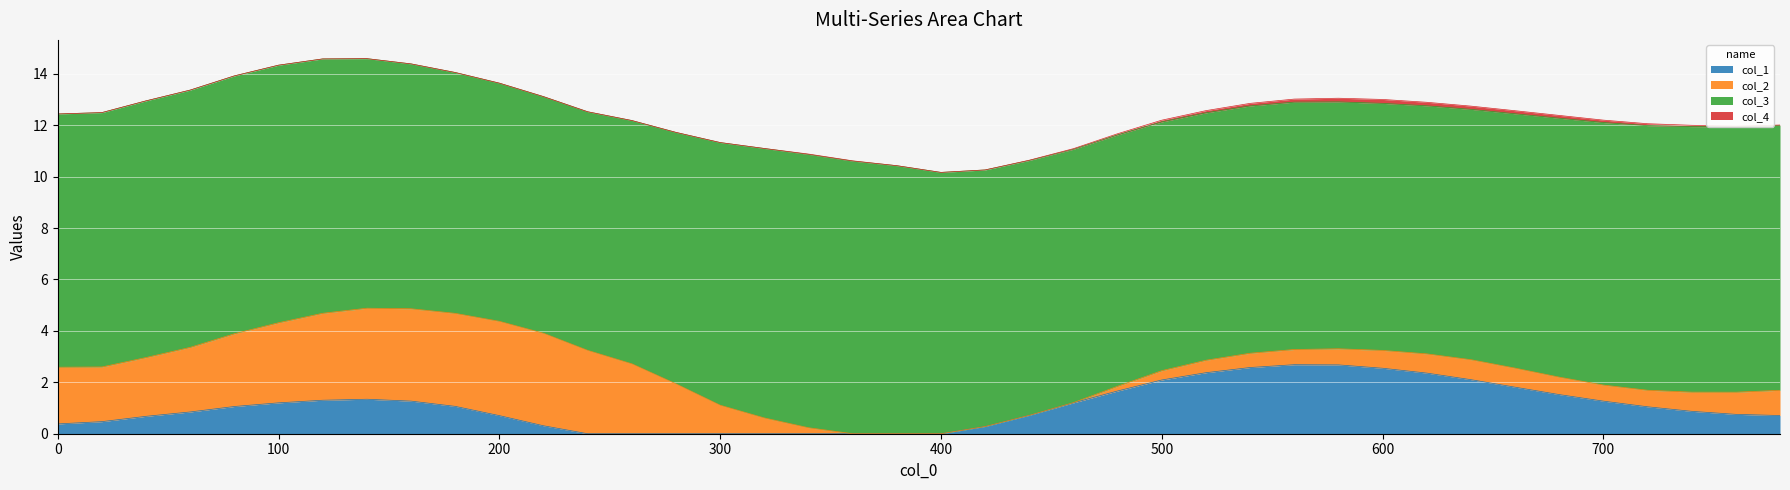

How many values in the col_4 series exceed 0?

21